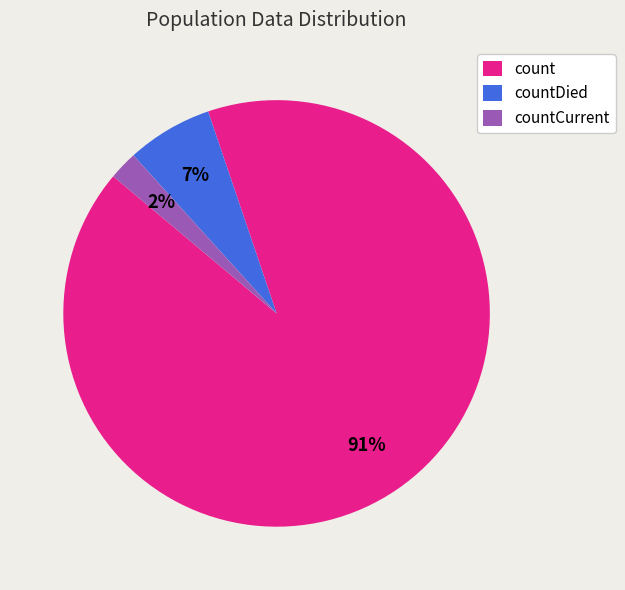

True or false: count accounts for 86% of the total.

False